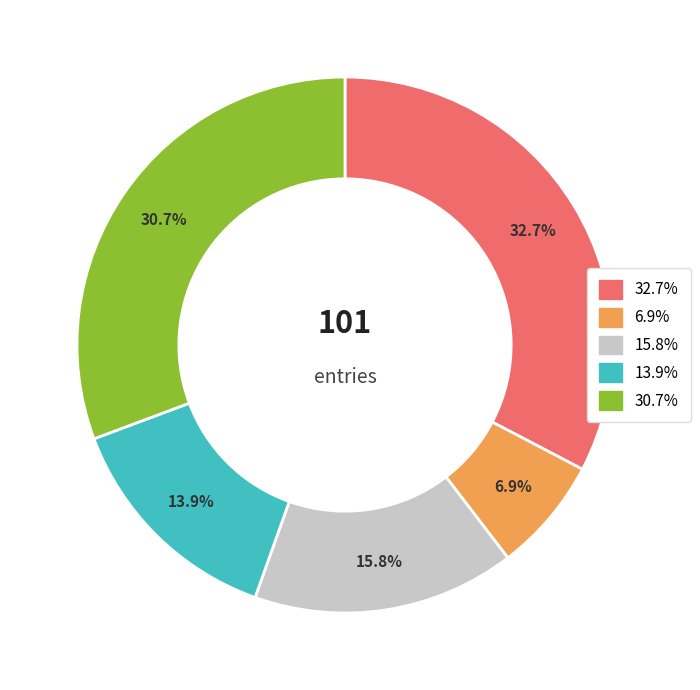

Count the number of slices in the pie.

5